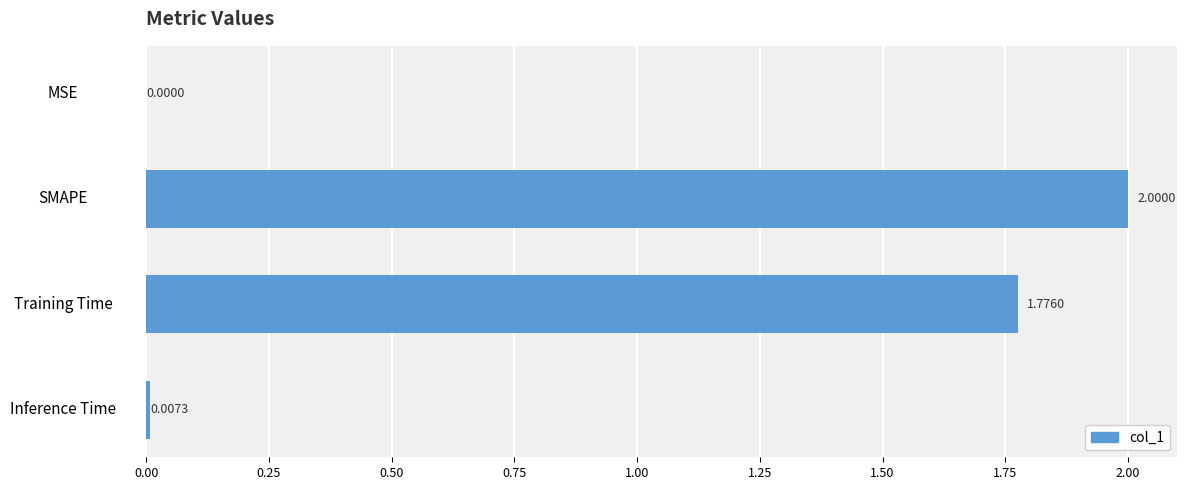

What is the greatest value displayed?

2.0